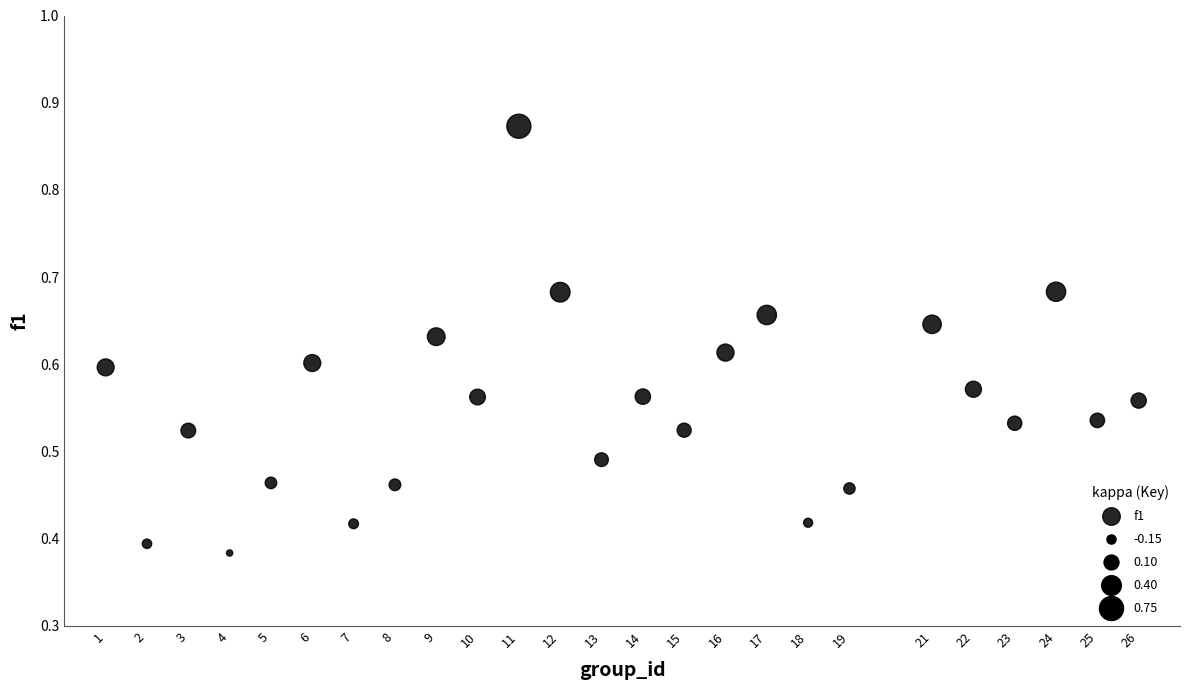

What is the range of X values (max minus min)?

25.0